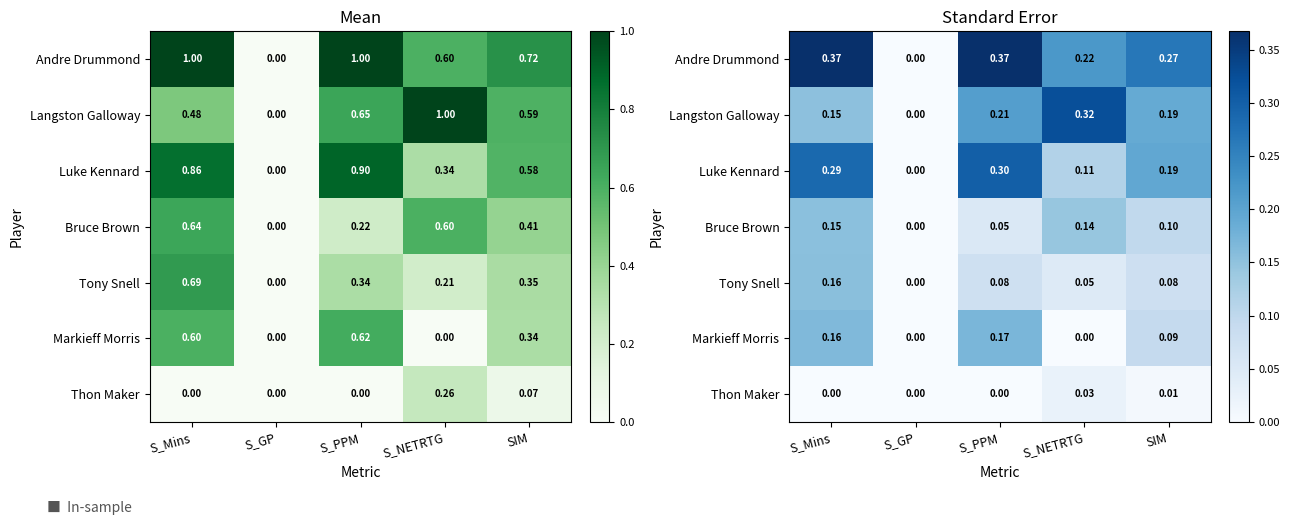

Is it true that Bruce Brown equals 0.2 at S_NETRTG?

False